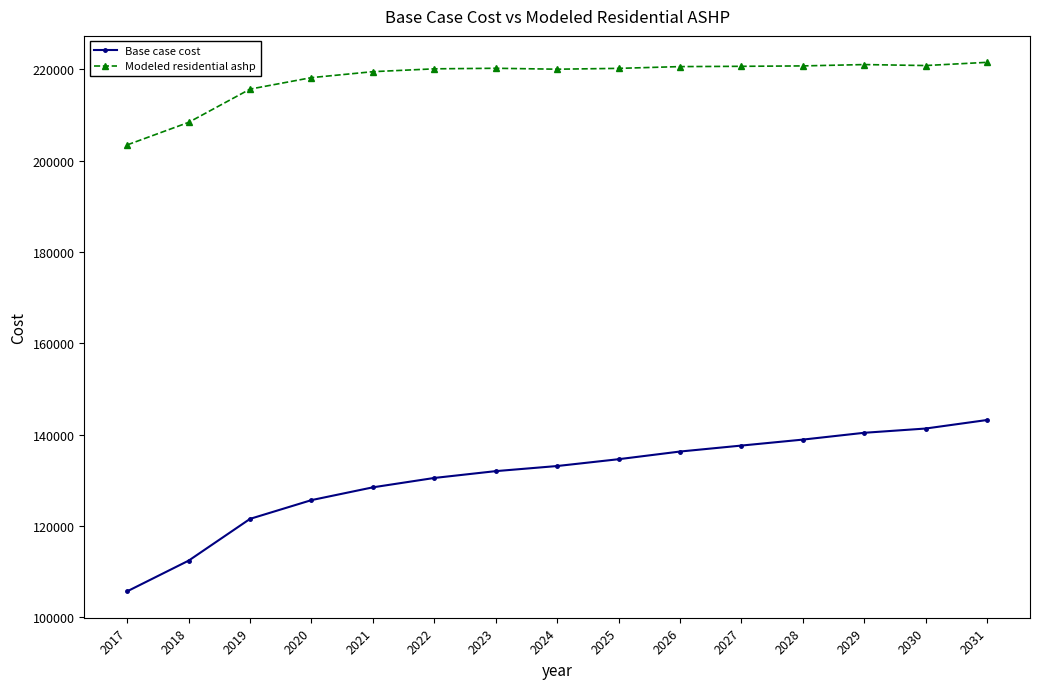

True or false: Base case cost and Modeled residential ashp intersect in this chart.

False